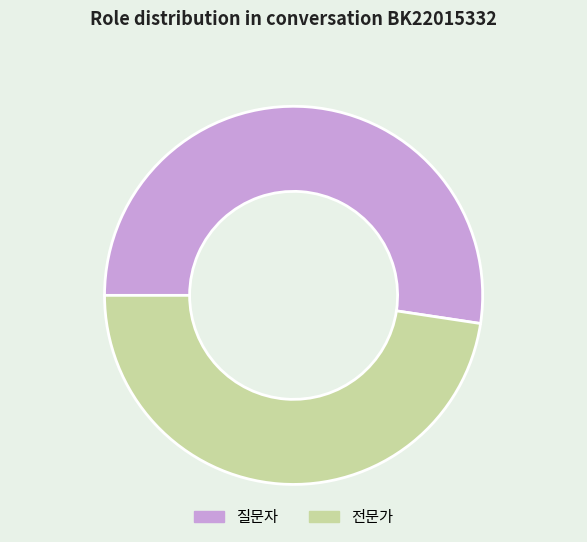

Which slice represents more than half of the pie?

질문자